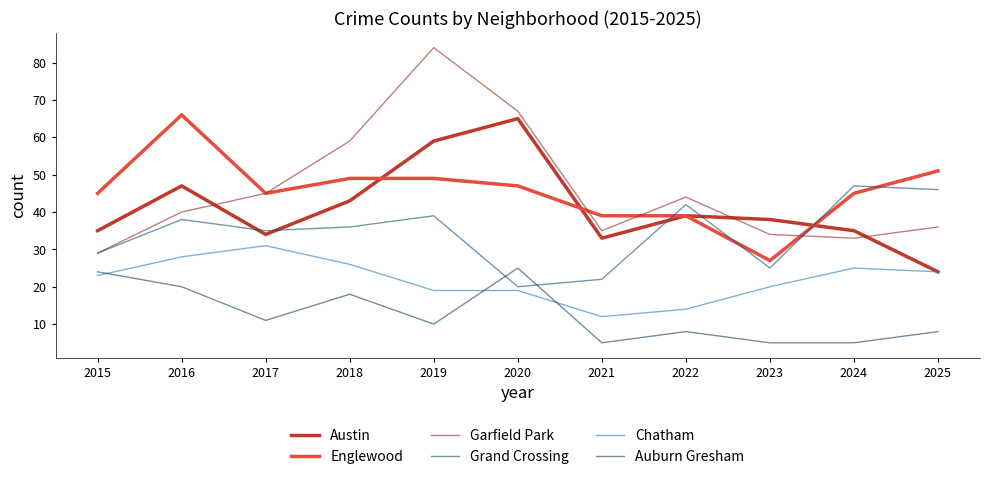

Does the chart display data point markers on the line(s)?

No